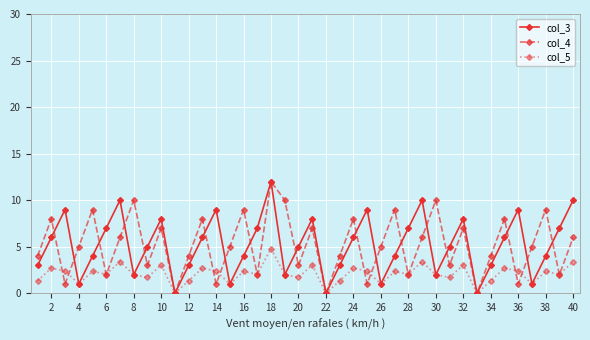

What is the maximum value for col_4?

12.0